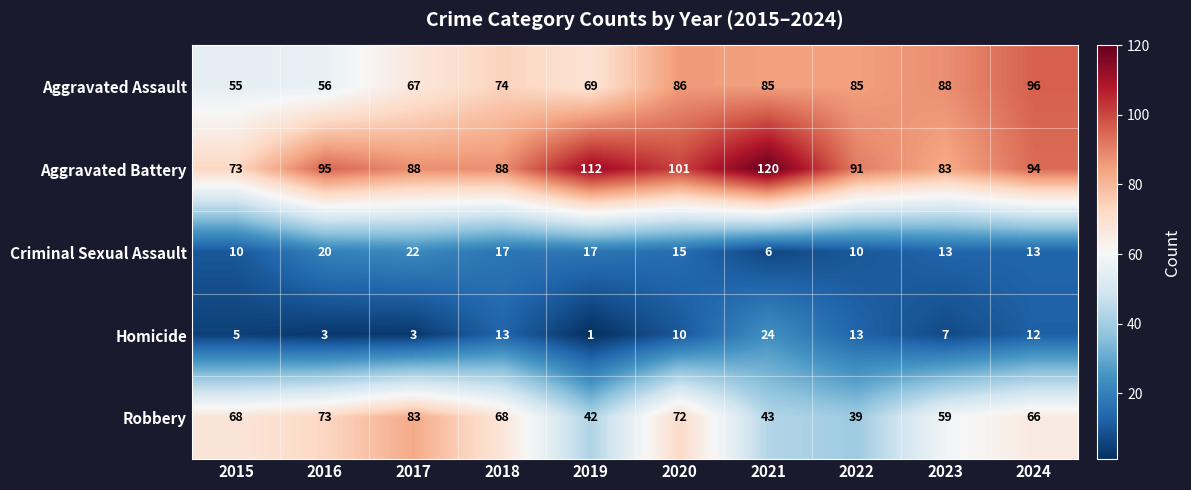

At 2020, list the series in order from smallest to largest.

Homicide, Criminal Sexual Assault, Robbery, Aggravated Assault, Aggravated Battery